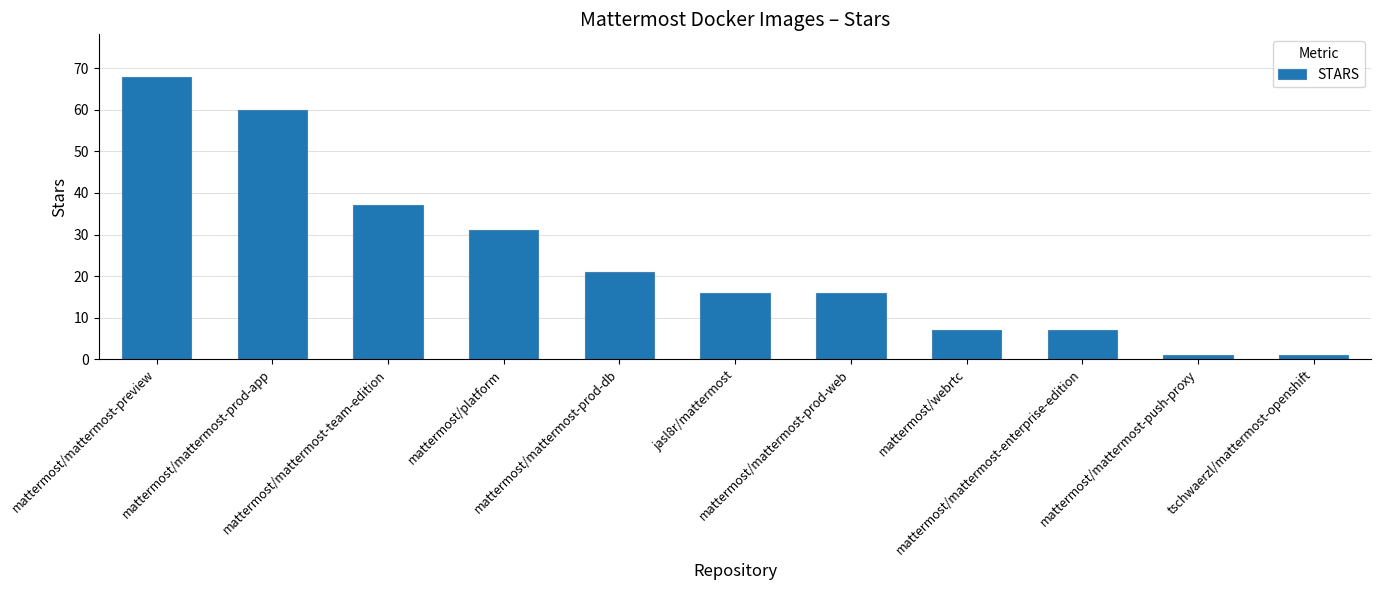

Reading right to left, extract all data points from this chart.

tschwaerzl/mattermost-openshift=1	mattermost/mattermost-push-proxy=1	mattermost/mattermost-enterprise-edition=7	mattermost/webrtc=7	mattermost/mattermost-prod-web=16	jasl8r/mattermost=16	mattermost/mattermost-prod-db=21	mattermost/platform=31	mattermost/mattermost-team-edition=37	mattermost/mattermost-prod-app=60	mattermost/mattermost-preview=68